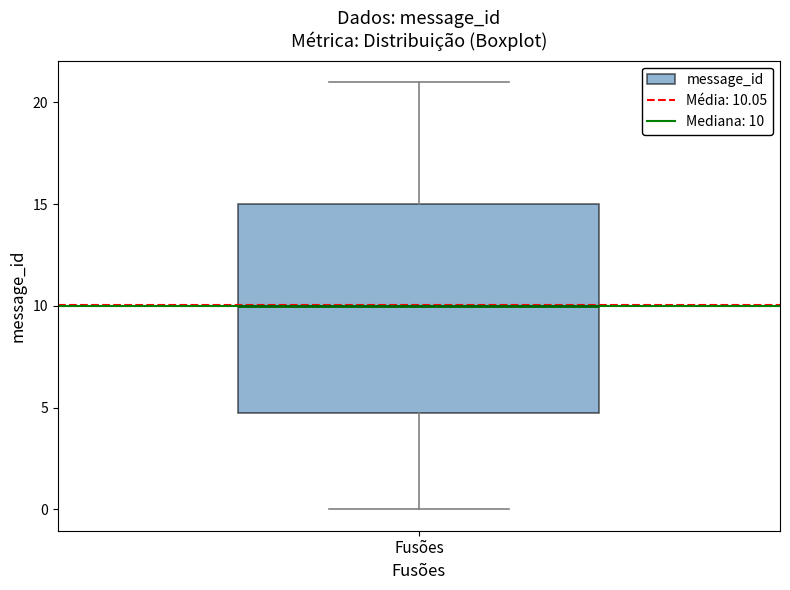

Transcribe this box plot: give where the median line is, the range the box spans, and where the two whiskers end, as read against the y-axis. The values are not printed on the chart, so give them approximately, as read against the axis.

median 10, box 5 to 15, whiskers 0 to 21